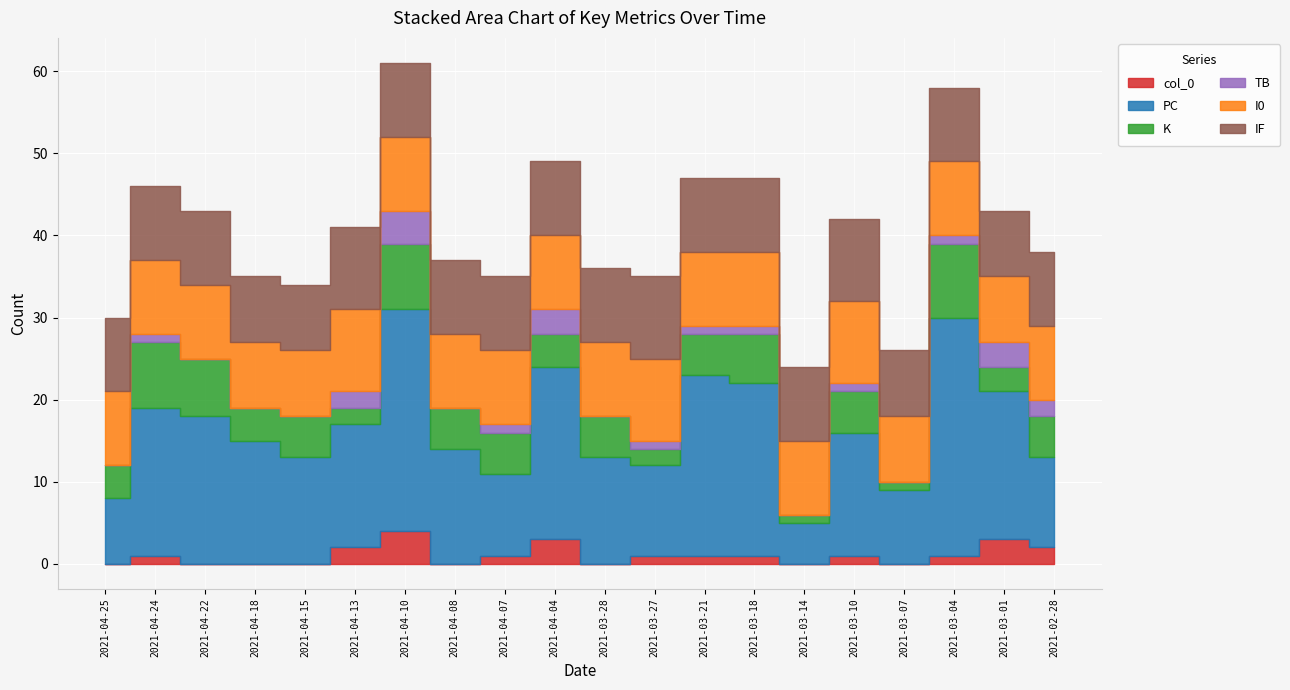

Rank the series at 2021-03-21 from lowest to highest value.

col_0, TB, K, I0, IF, PC